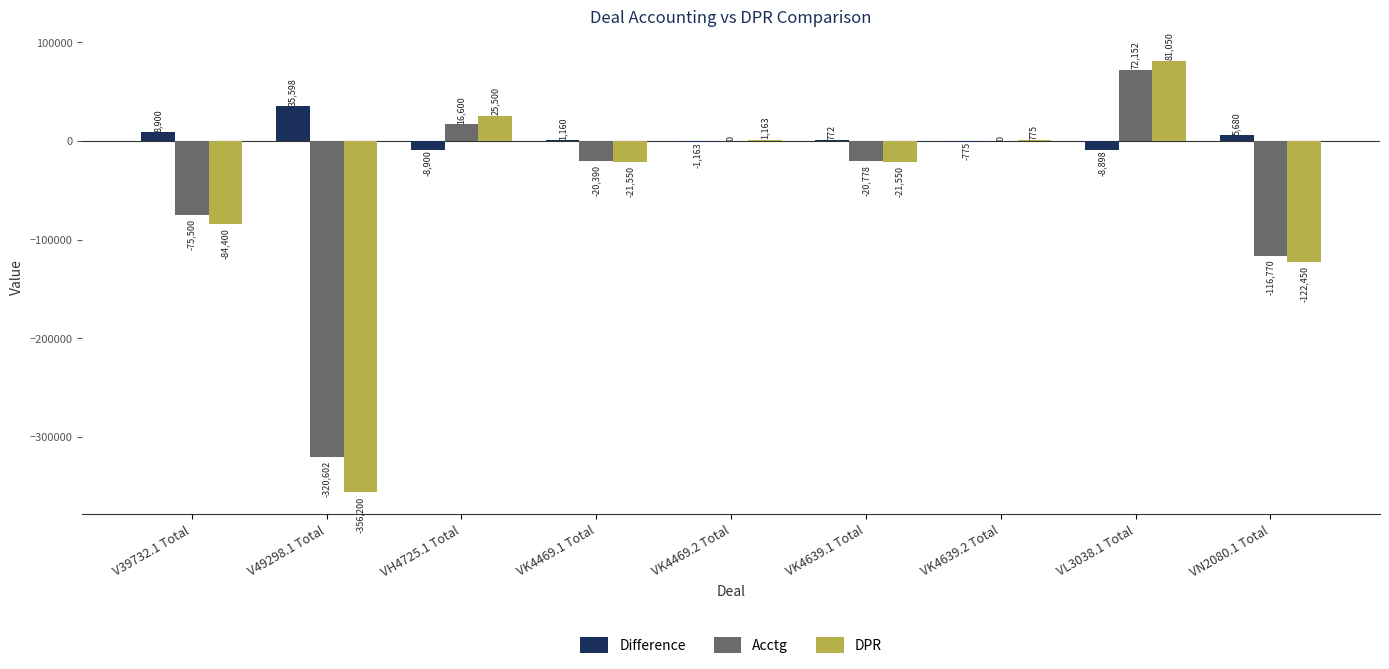

Which series changed the most between V49298.1 Total and VK4639.1 Total?

DPR